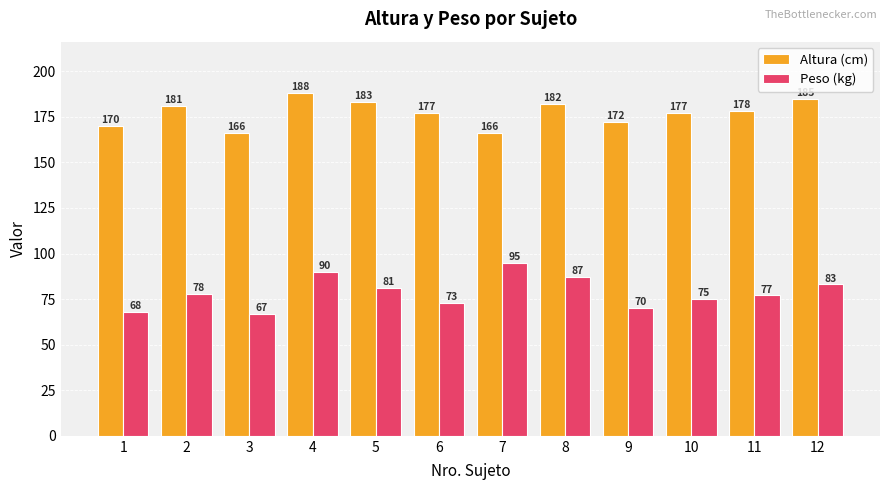

List the series in order of their overall mean, highest first.

Altura (cm), Peso (kg)